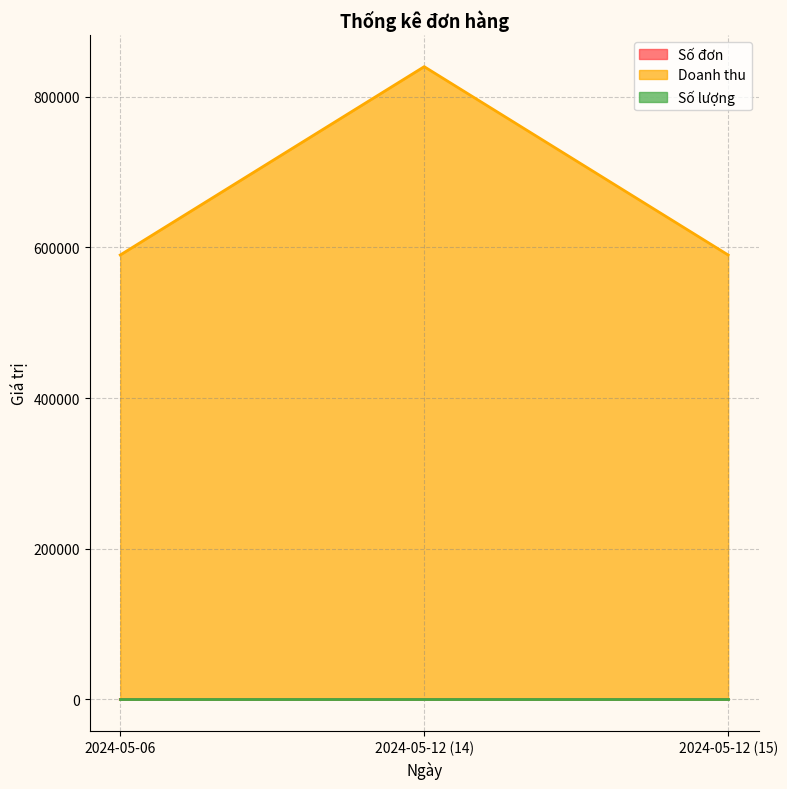

Between 2024-05-06 and 2024-05-12 (15), which series saw the biggest shift?

Số đơn